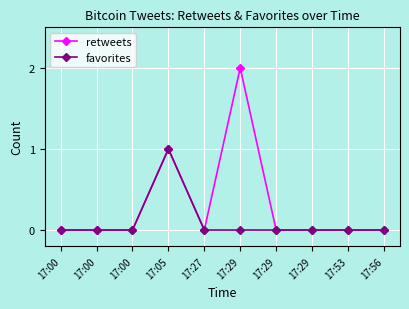

Which category has the highest value in the favorites series?

17:05